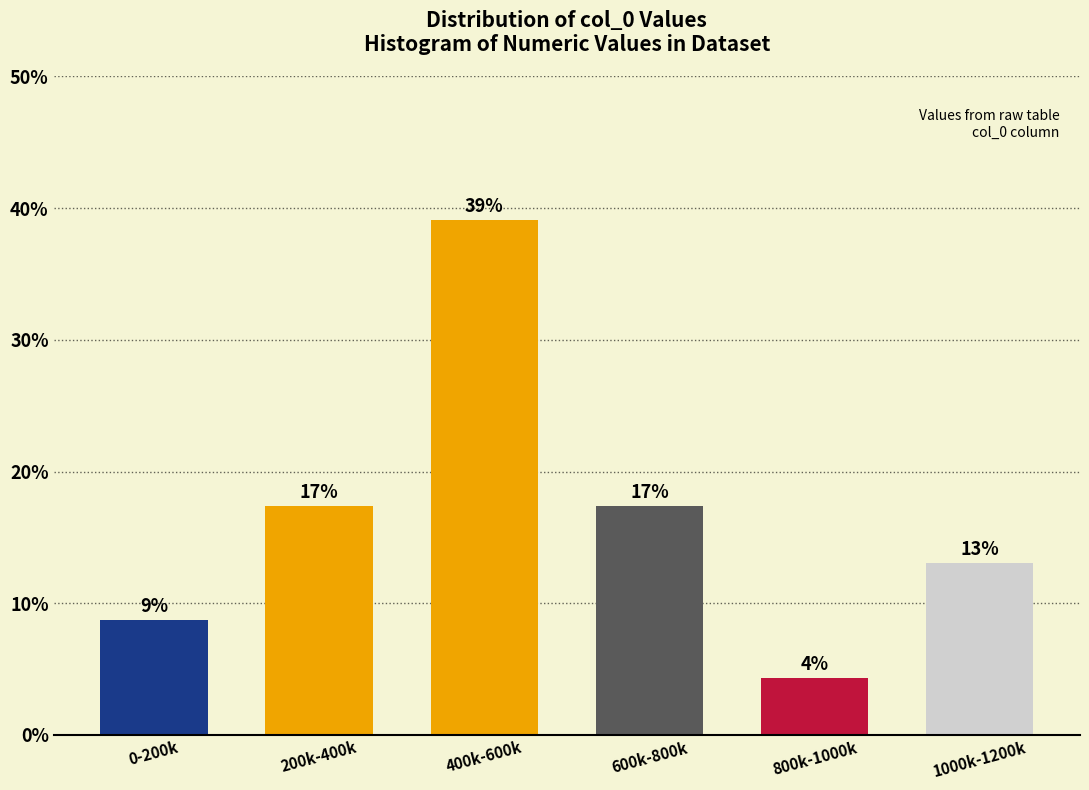

Are the bars horizontal?

No